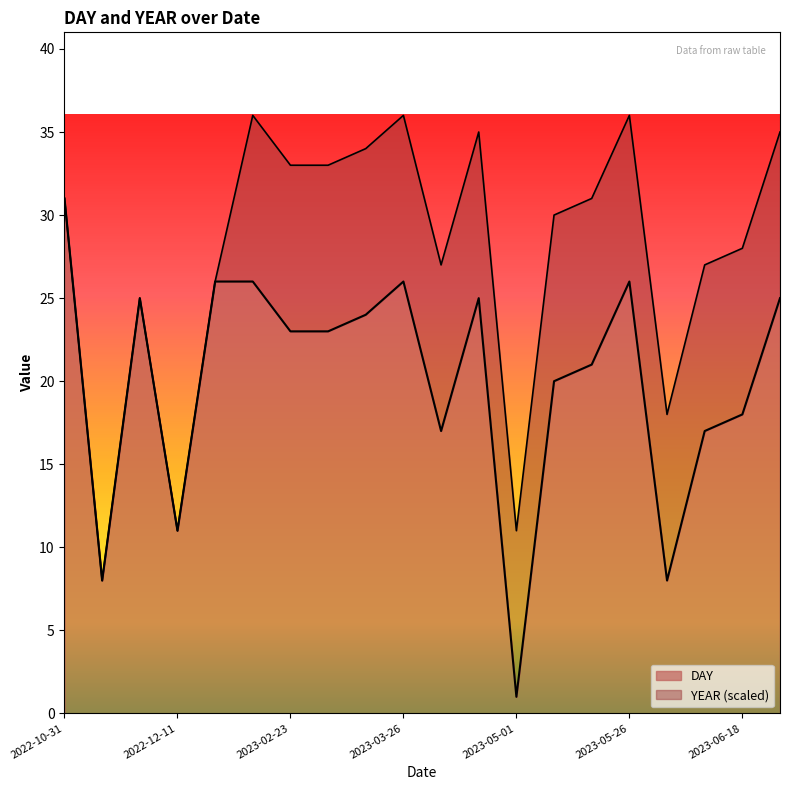

Rank the categories by value from lowest to highest.

2023-05-01, 2022-11-08, 2023-06-08, 2022-12-11, 2023-04-17, 2023-06-17, 2023-06-18, 2023-05-20, 2023-05-21, 2023-02-23, 2023-03-23, 2023-03-24, 2022-11-25, 2023-04-25, 2023-06-25, 2022-12-26, 2023-01-26, 2023-03-26, 2023-05-26, 2022-10-31